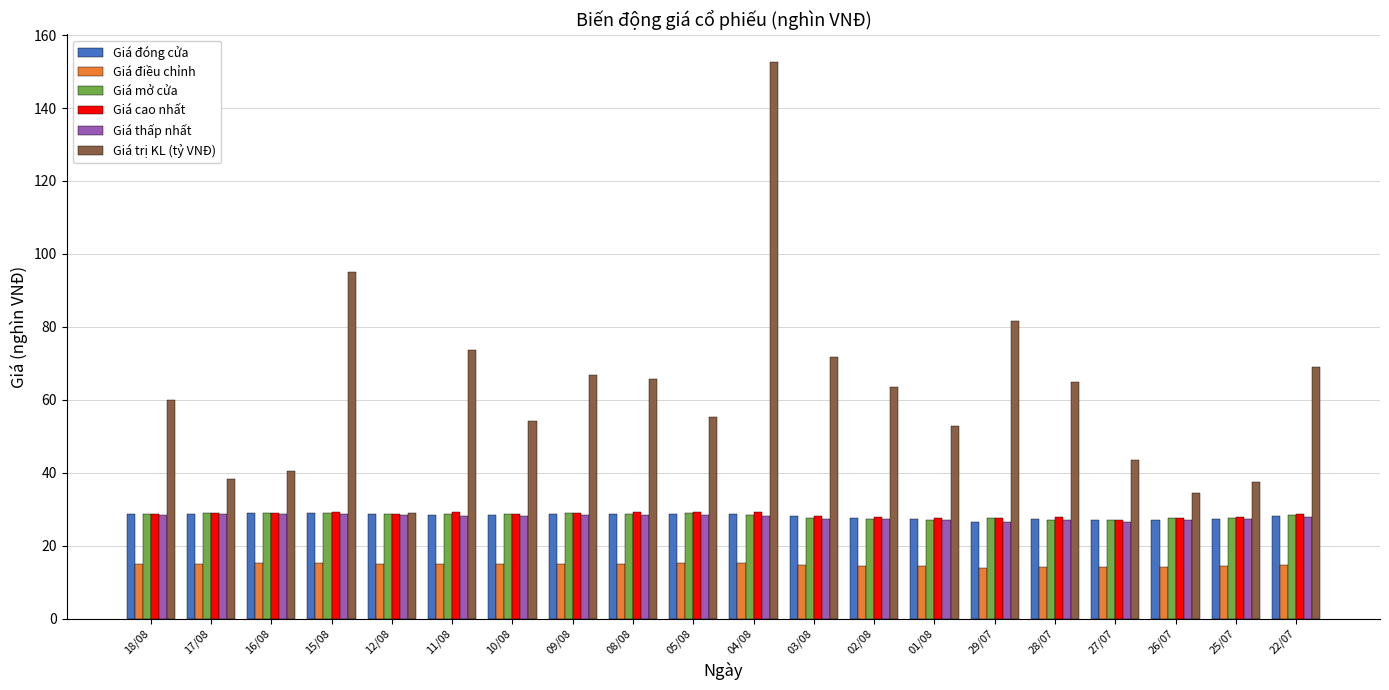

The Giá đóng cửa series shows 10.6 at 25/07. True or false?

False